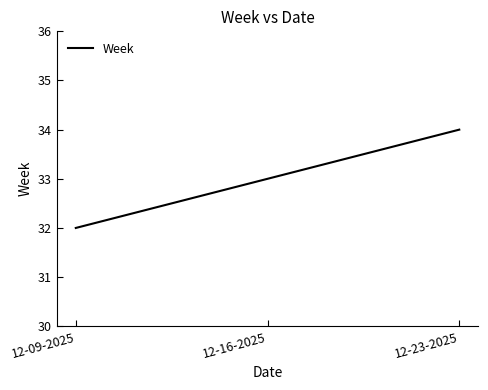

What value does the data have at 12-09-2025?

32